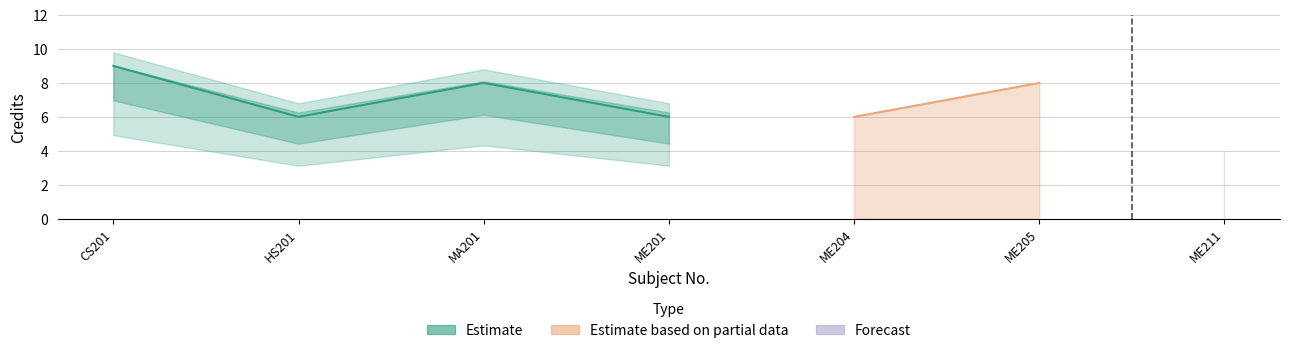

What is the average value of the Credit series?

6.7